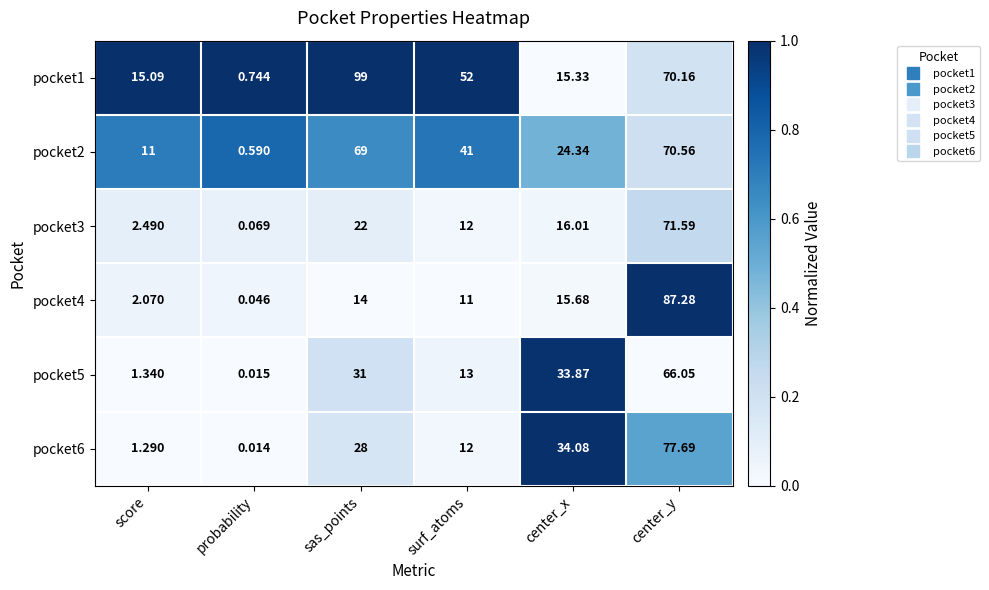

Where does the pocket2 series first go above 41?

sas_points